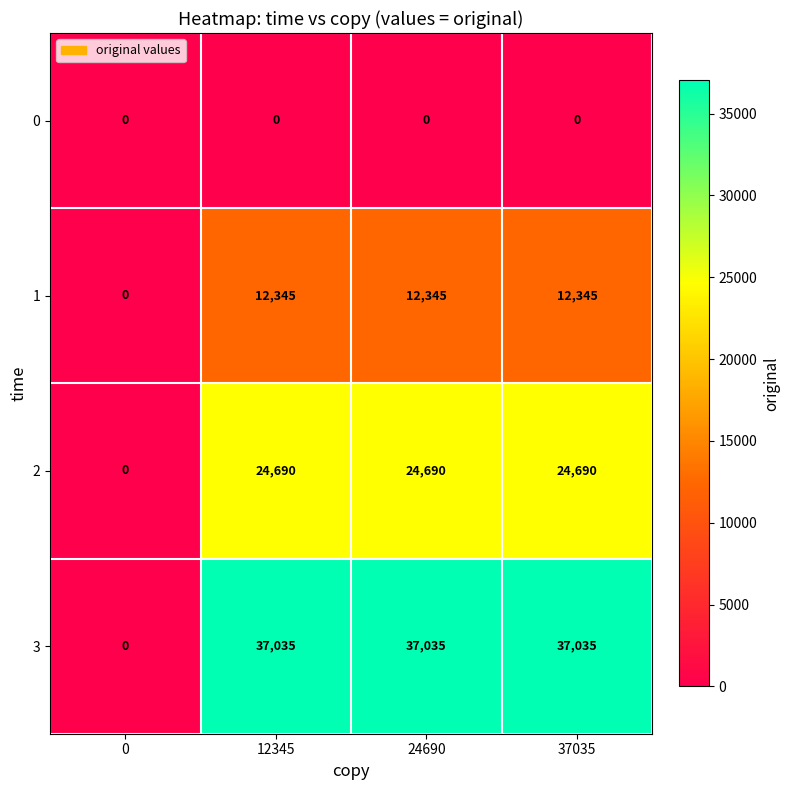

Which series has the widest spread of values?

3